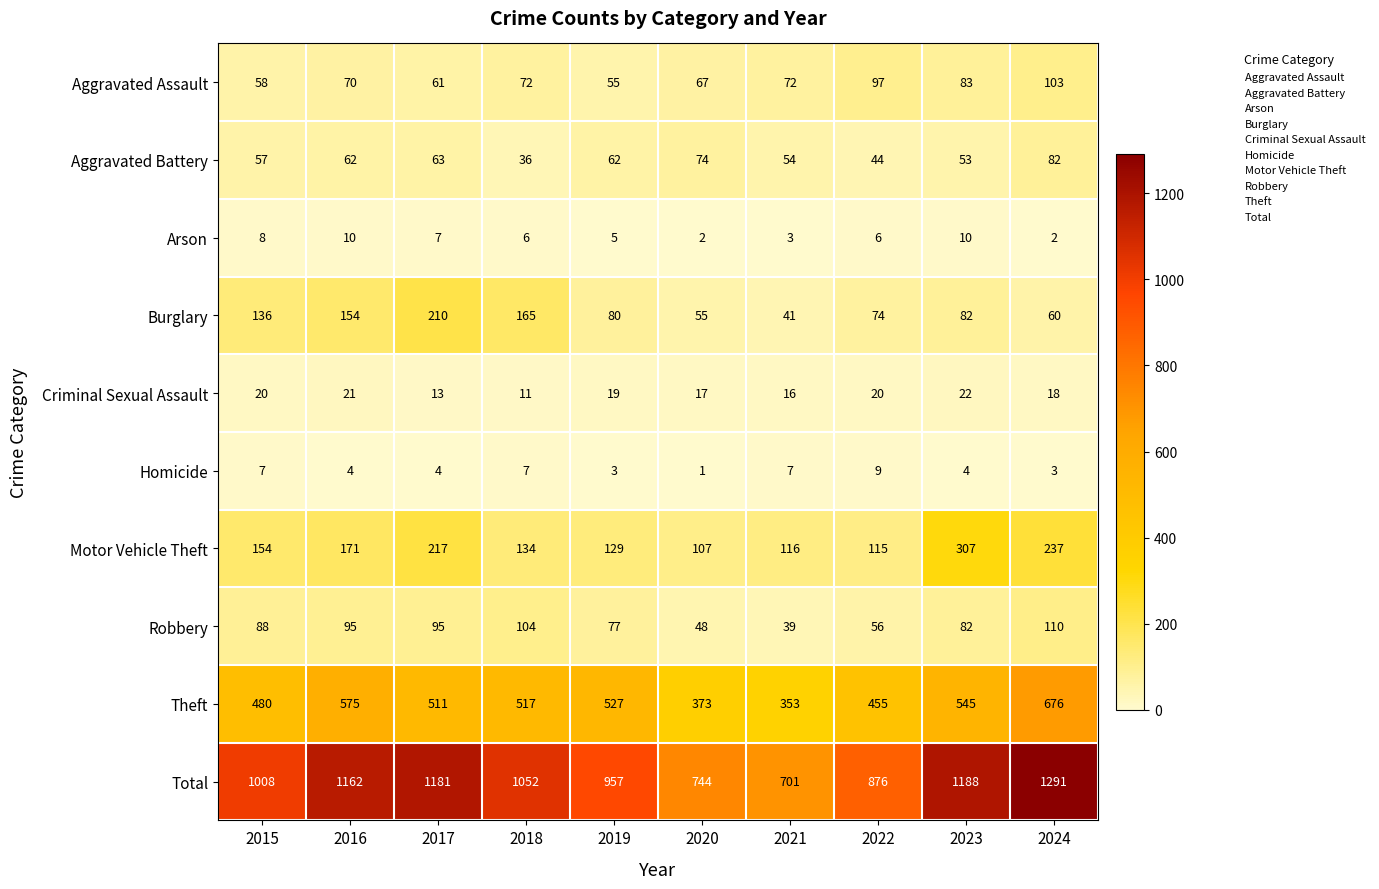

Which series has the widest spread of values?

Total